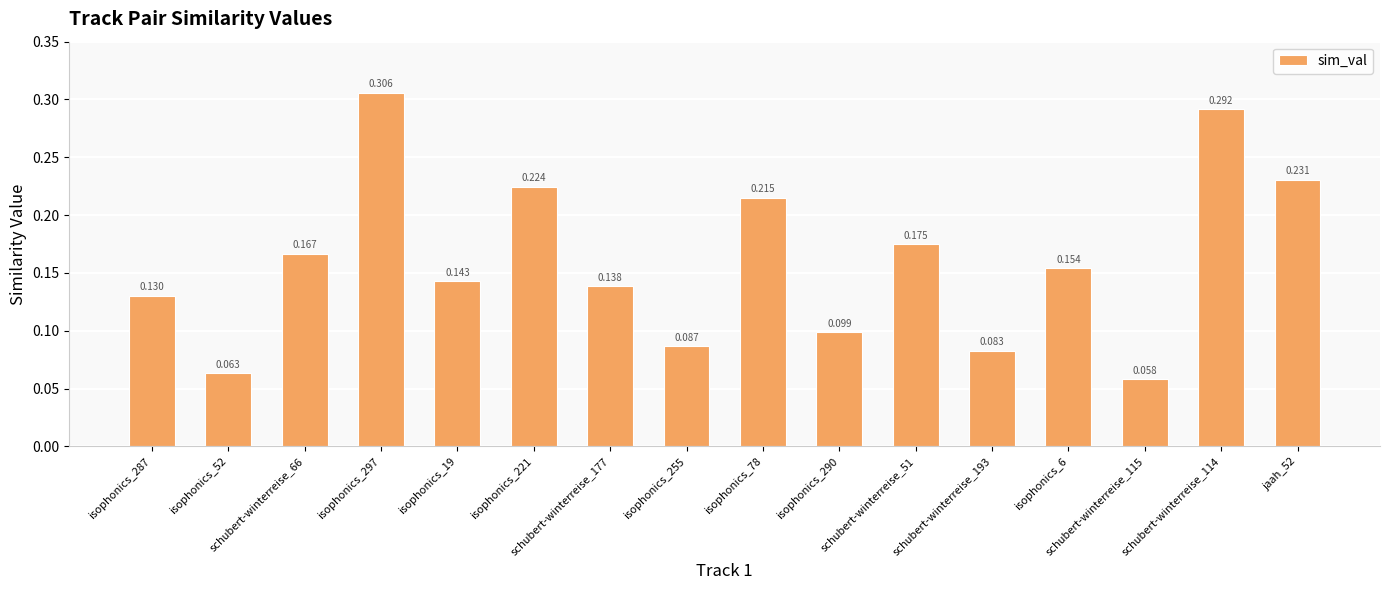

The value at schubert-winterreise_66 is 0.2. True or false?

True